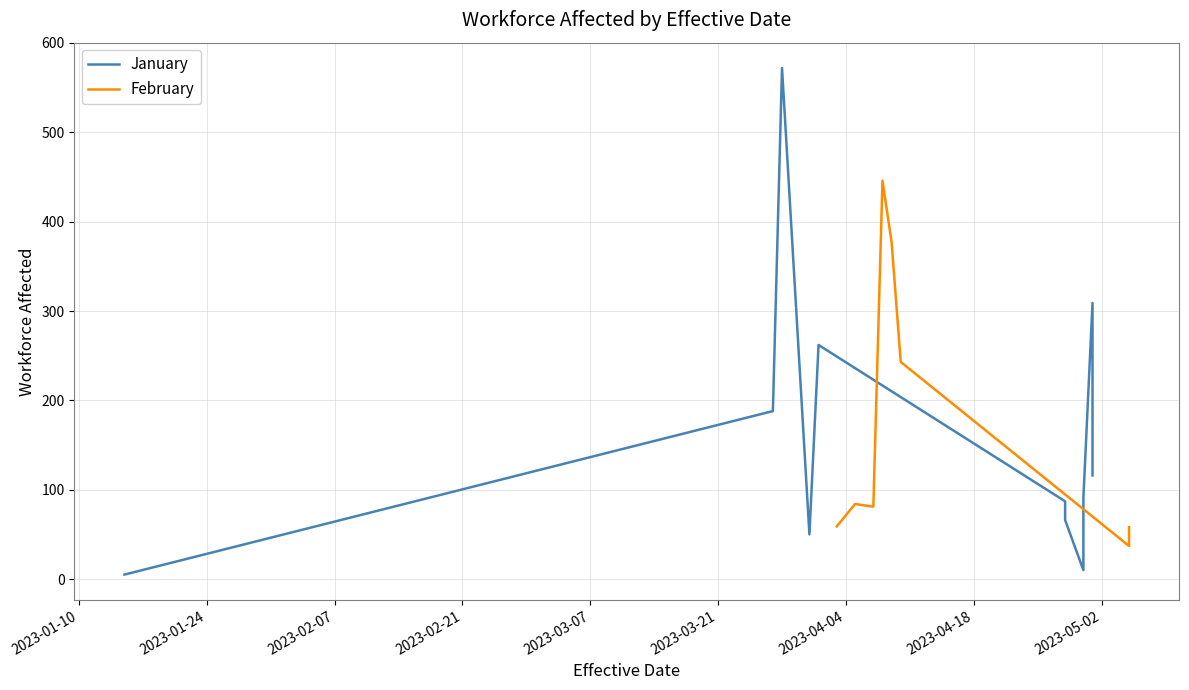

What is the difference between the February values at 3 and 0?

44